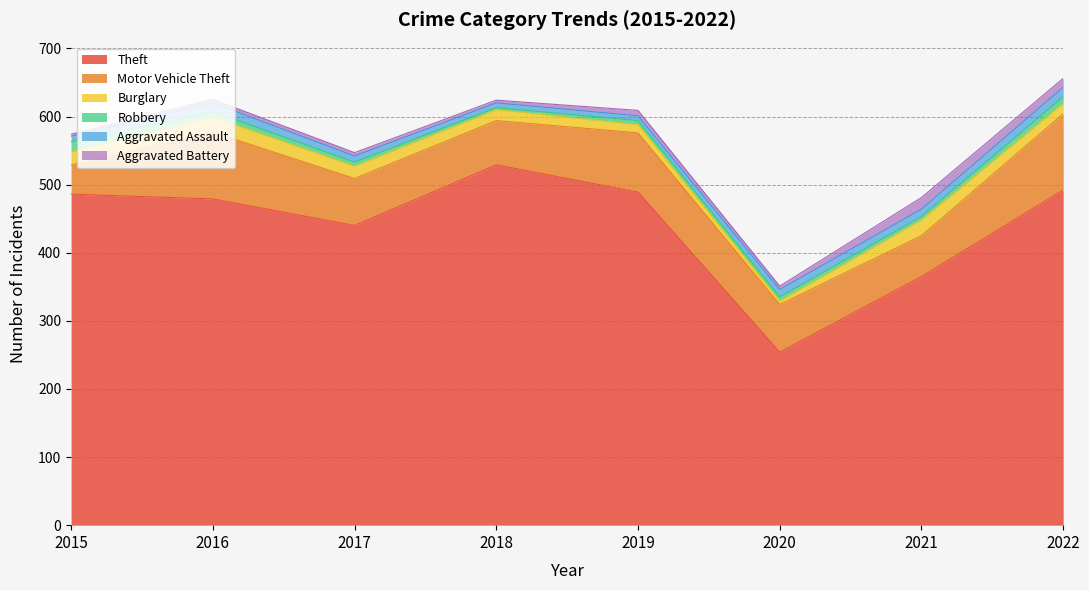

At how many categories does at least one series exceed 178?

8